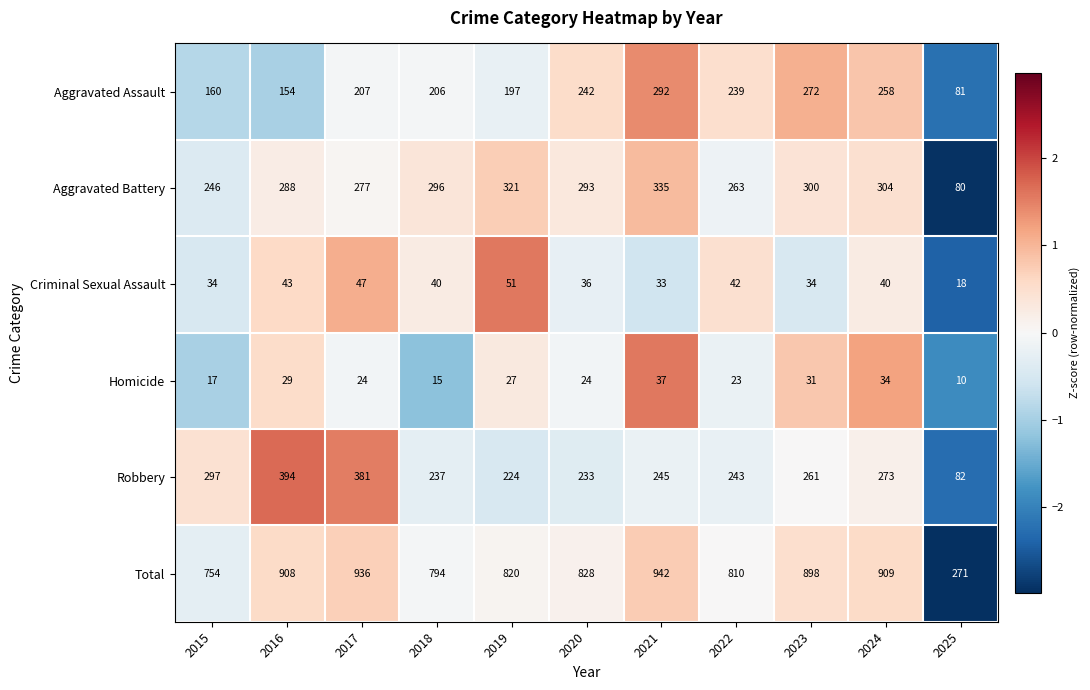

At which category is the sum across all series the highest?

2021